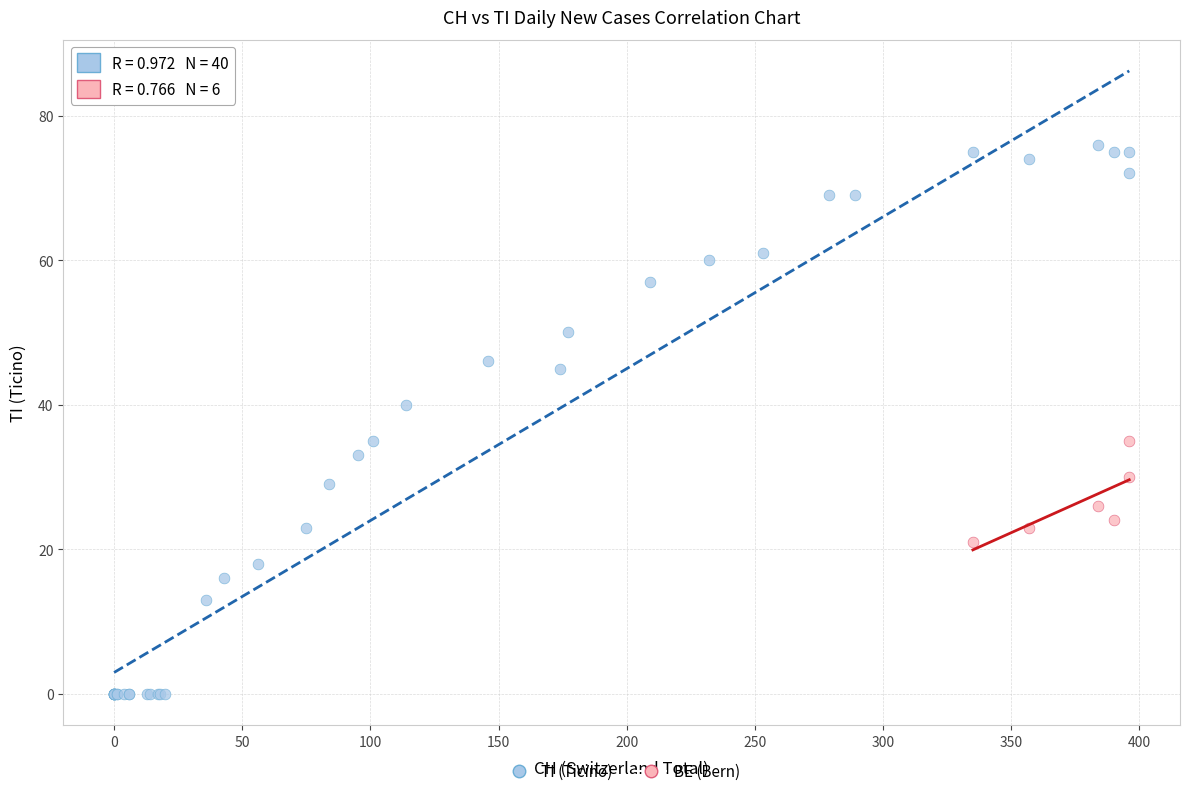

Which series contains the lowest Y value?

TI (Ticino)